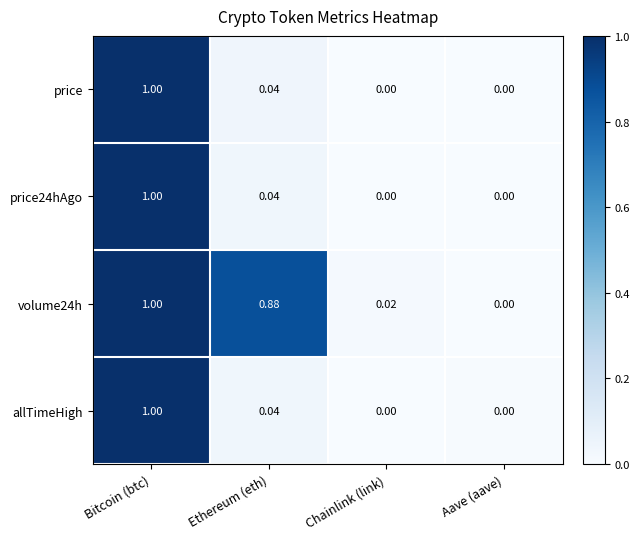

At which category is the sum across all series the highest?

Bitcoin (btc)